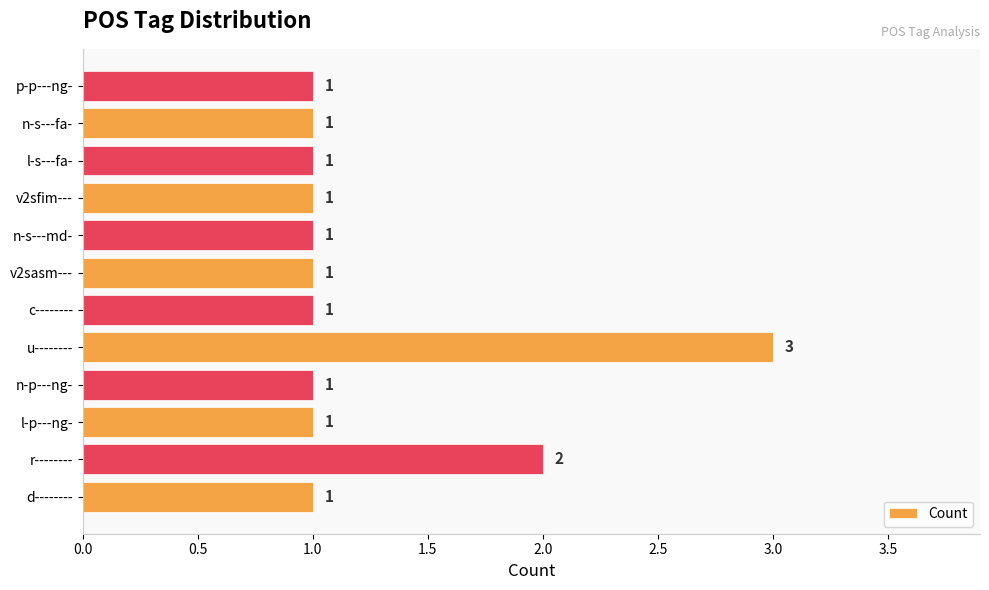

The chart shows a value of 0 at c--------. True or false?

False